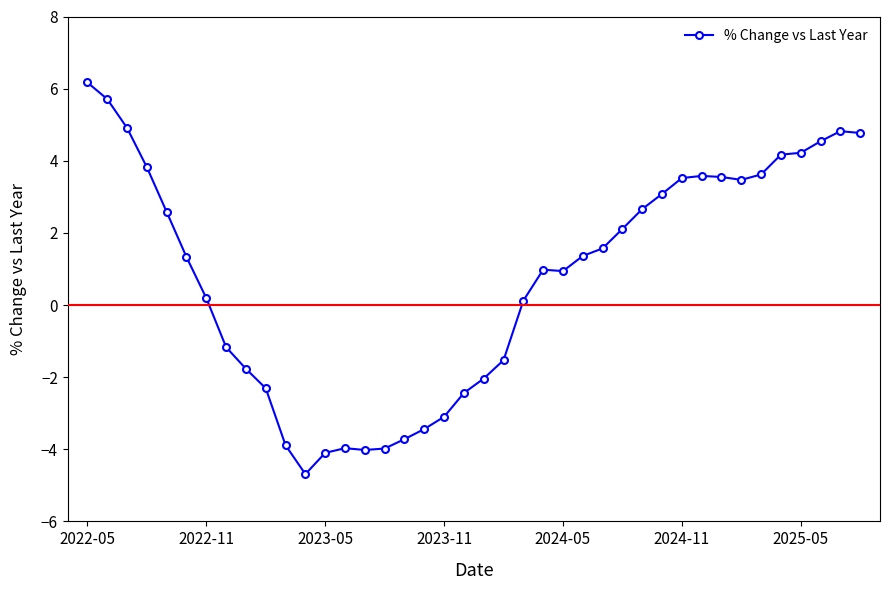

What is the value of the 27th point from the left?

1.6